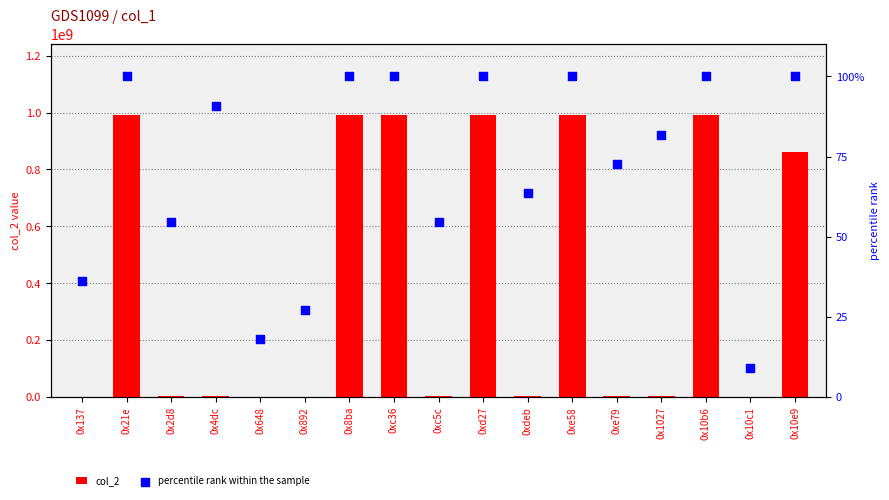

Is the value of col_2 at 0x1027 greater than the value of percentile rank at 0x2d8?

Yes